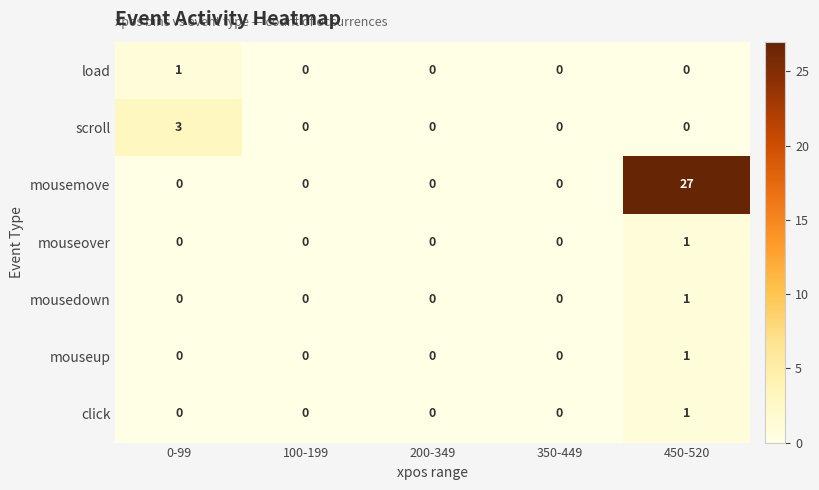

At how many categories does at least one series exceed 22?

1